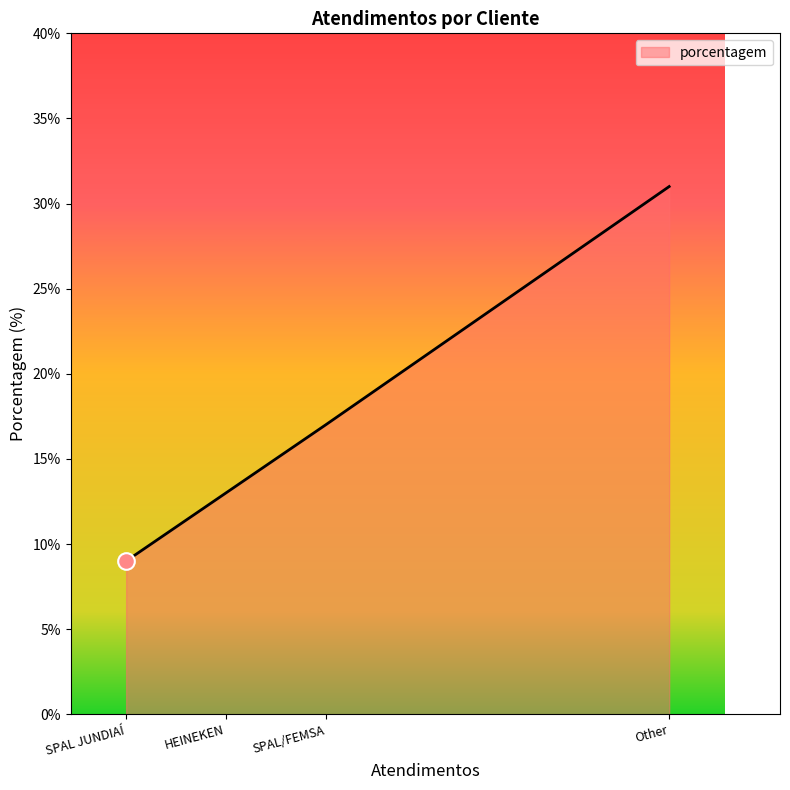

What position from the right is HEINEKEN?

3